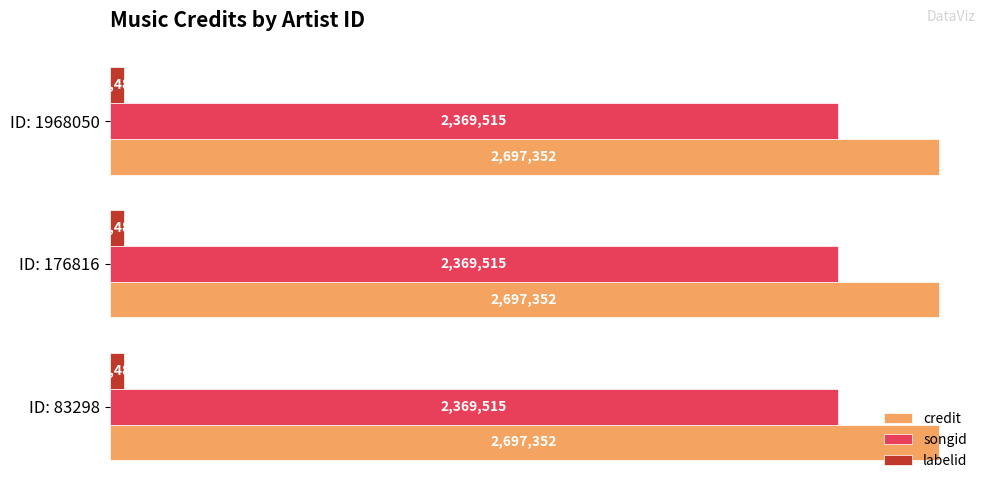

List the series in order of their peak value, highest first.

credit, songid, labelid